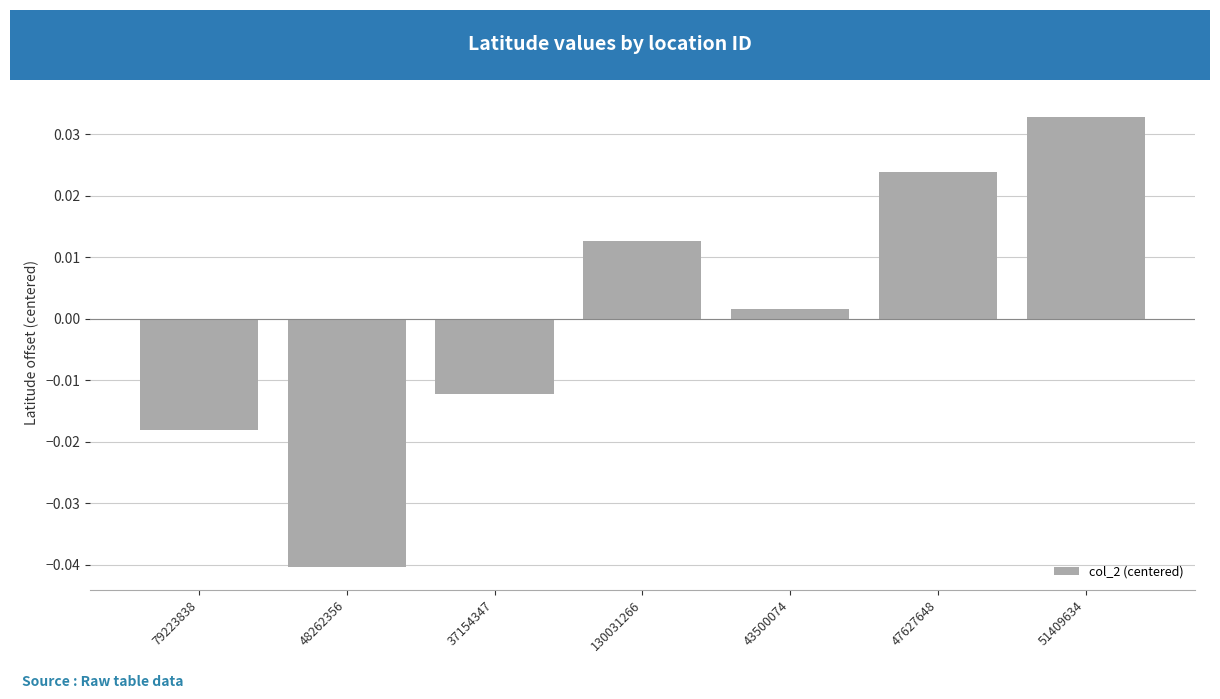

Which category has the highest value across all series?

51409634